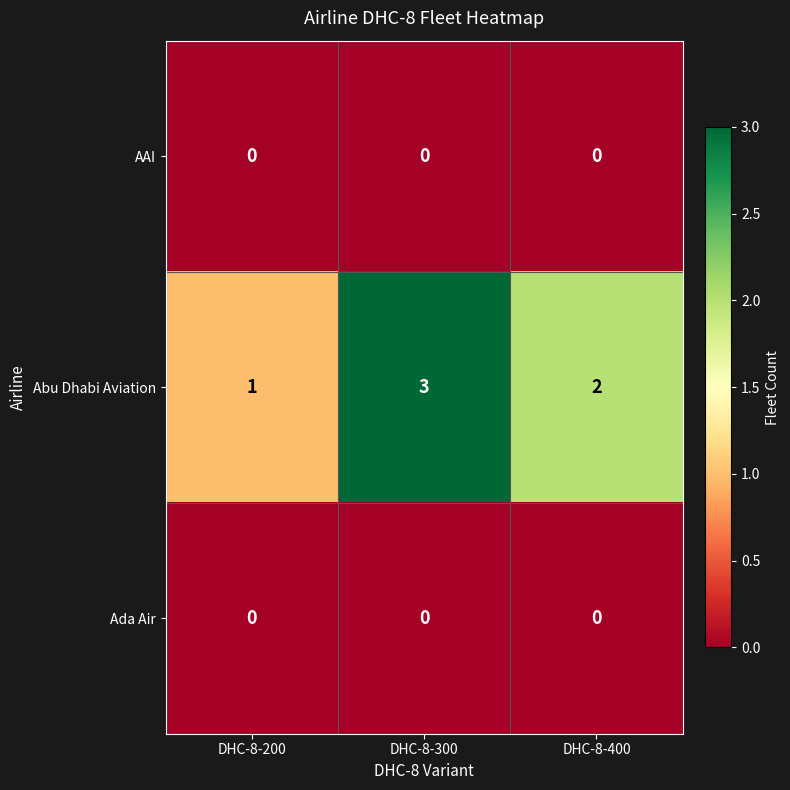

Which series changed the most between DHC-8-200 and DHC-8-400?

Abu Dhabi Aviation